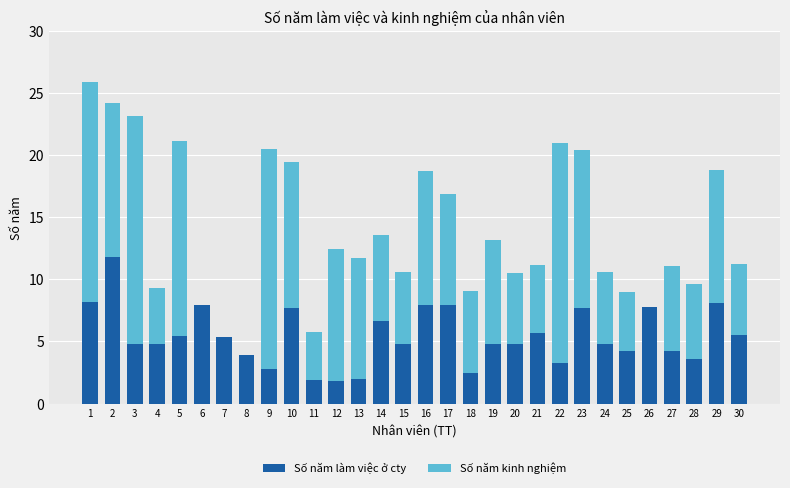

True or false: Số năm làm việc ở cty has a value of 4.9 at 16.

False